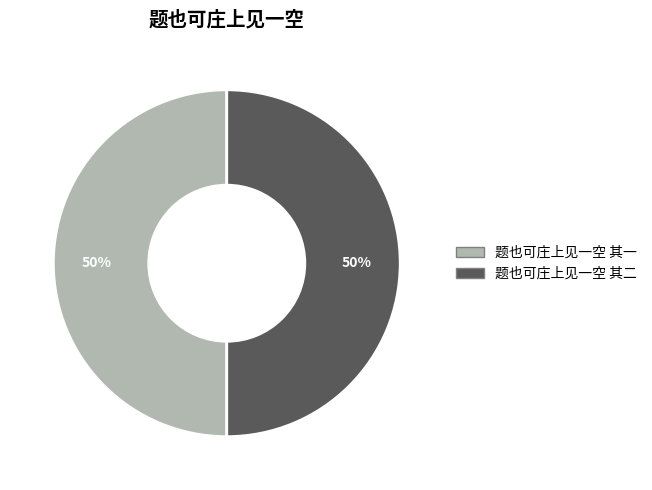

What is the ratio of the value at 题也可庄上见一空 其一 to the value at 题也可庄上见一空 其二?

1.0